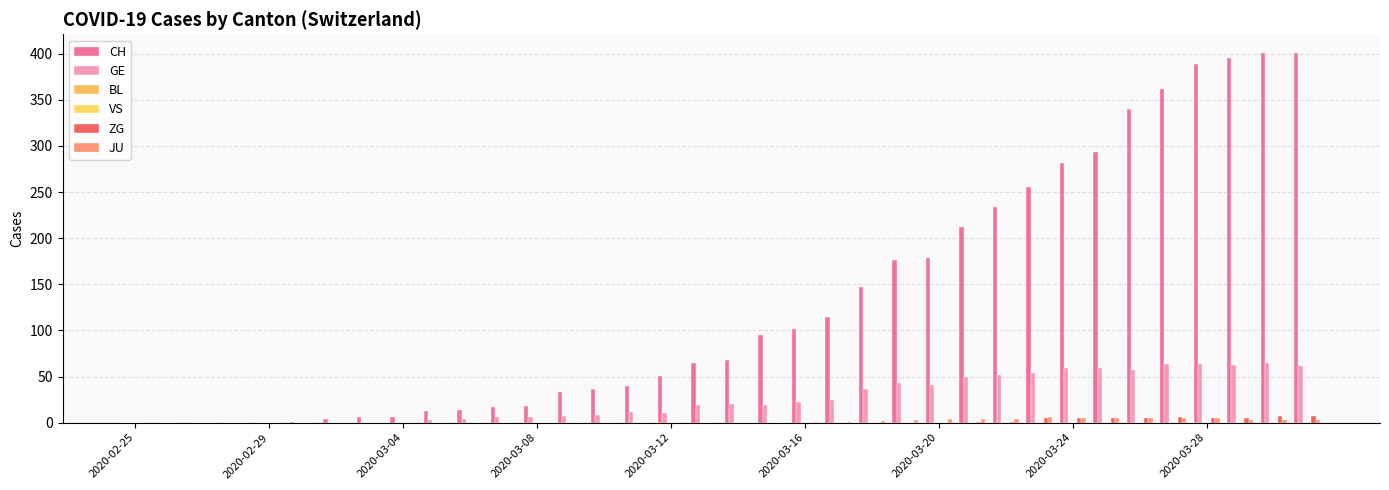

Count the ZG values in the range 0 to 5.

33